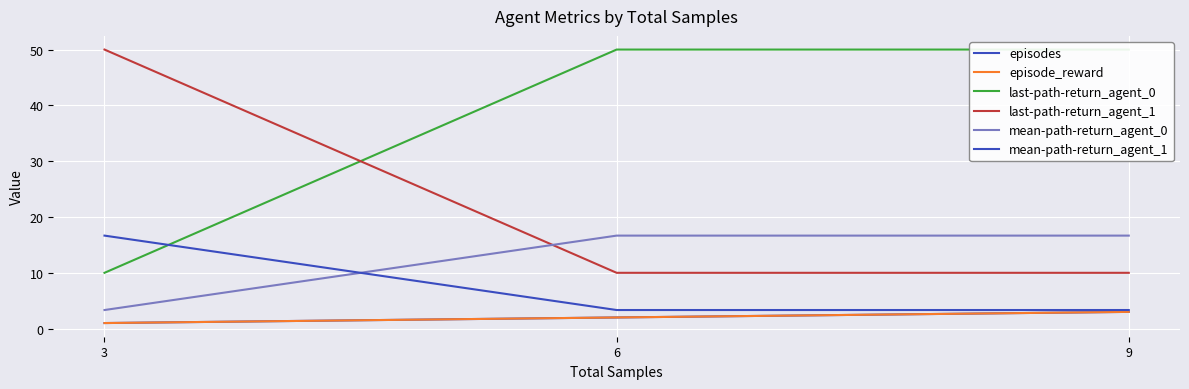

The value of last-path-return_agent_1 at 6 is 10.0. True or false?

True